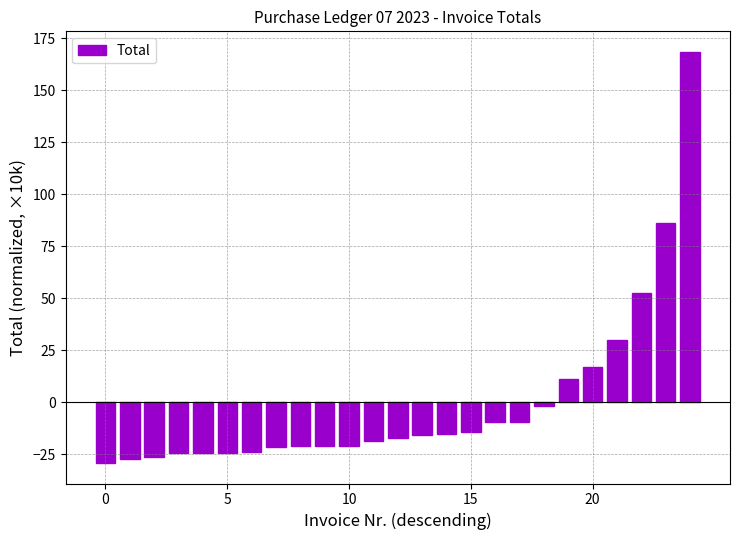

What is the difference between the maximum and second lowest values?

195.9